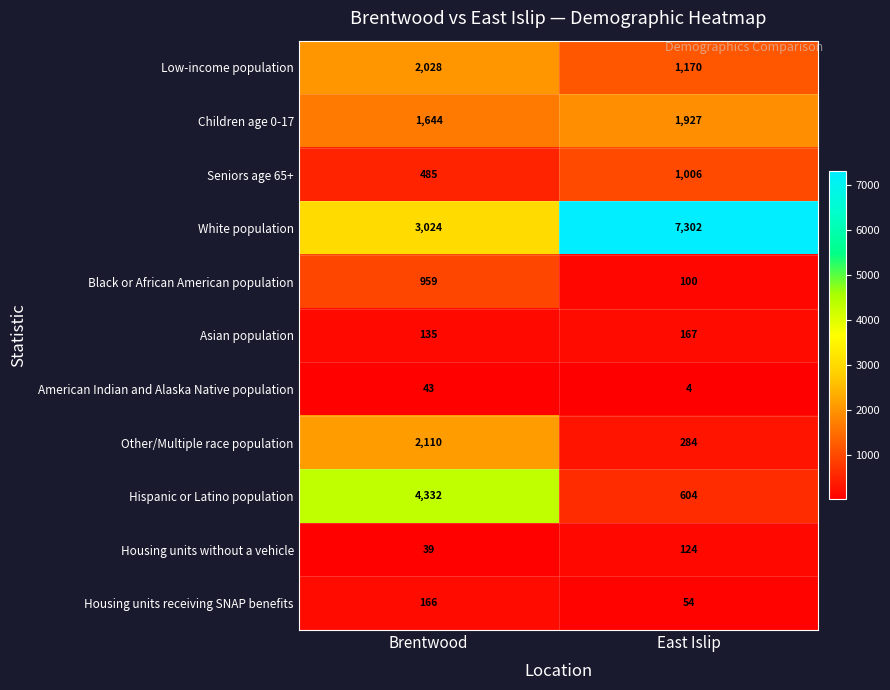

Which category has the lowest value across all series?

East Islip